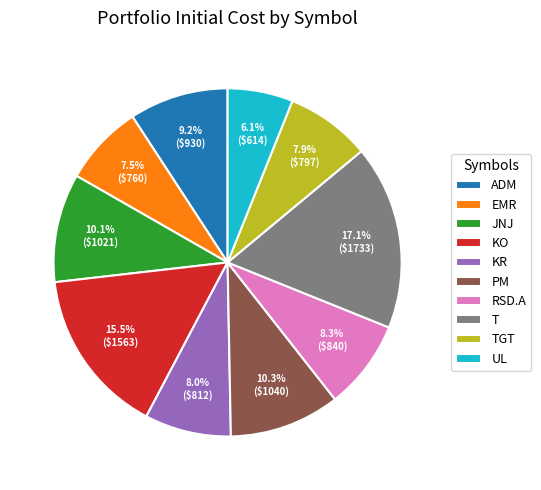

Does RSD.A represent more than half of the total?

No